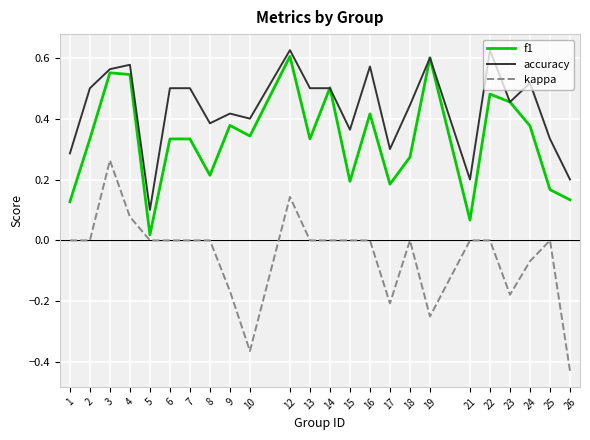

Is the value of f1 at 14 greater than the value of kappa at 22?

Yes